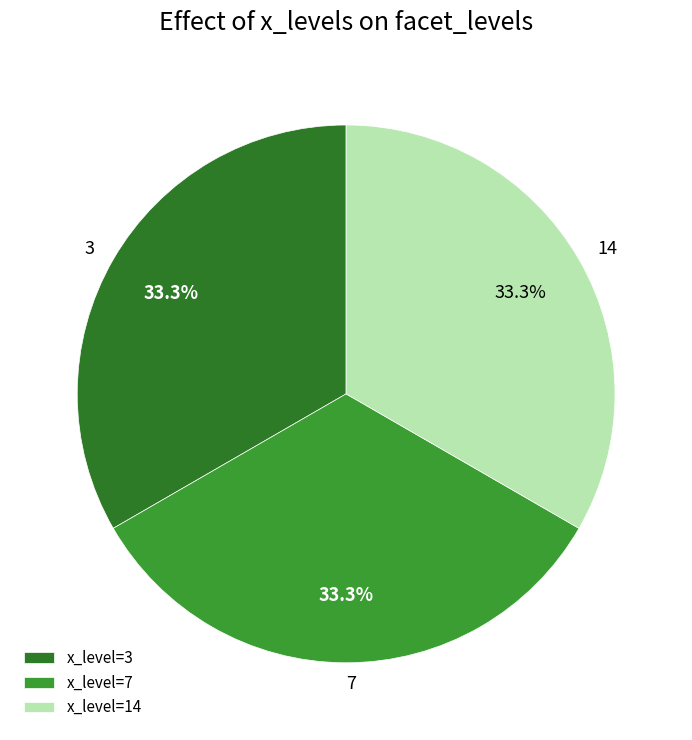

Combined, what portion of the pie is 14 and 7?

66.7%